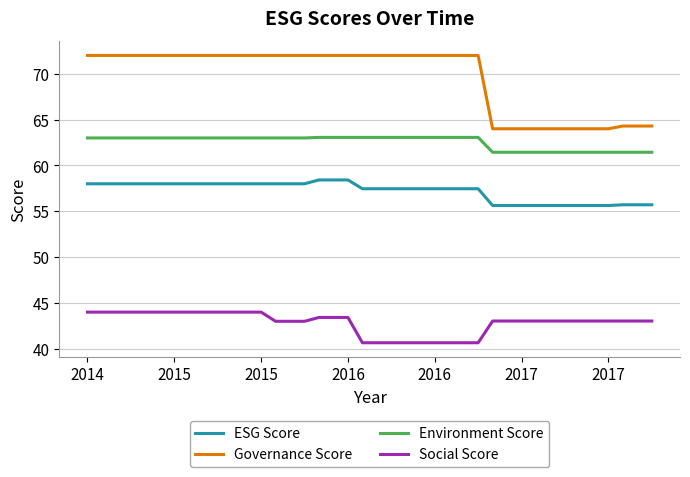

Which series has the largest total across all categories?

Governance Score